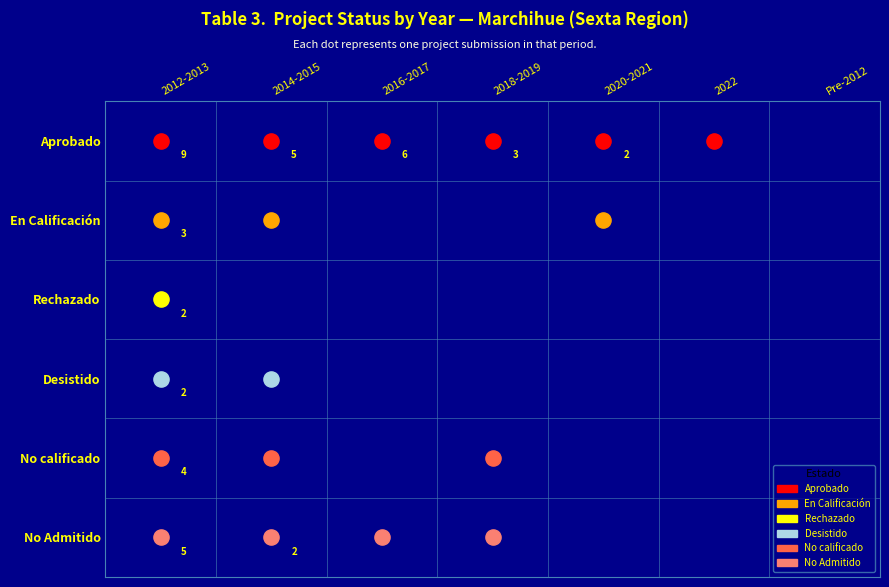

How many values in Desistido are above zero?

2